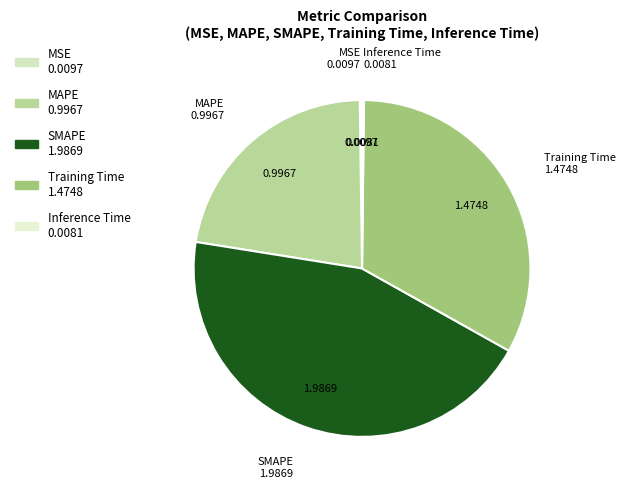

Which category has the biggest portion of the pie?

SMAPE